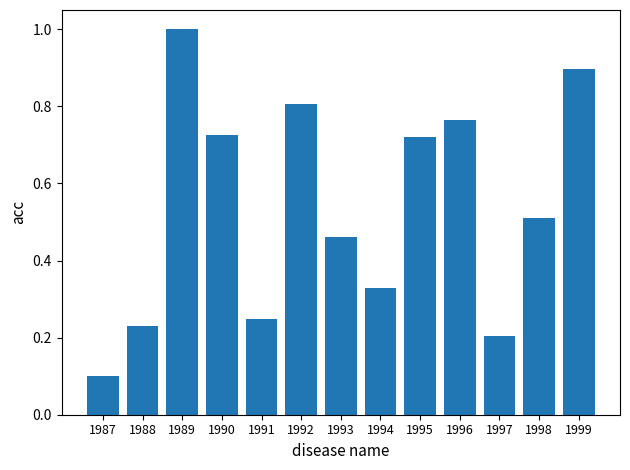

Does the chart contain any negative values?

No